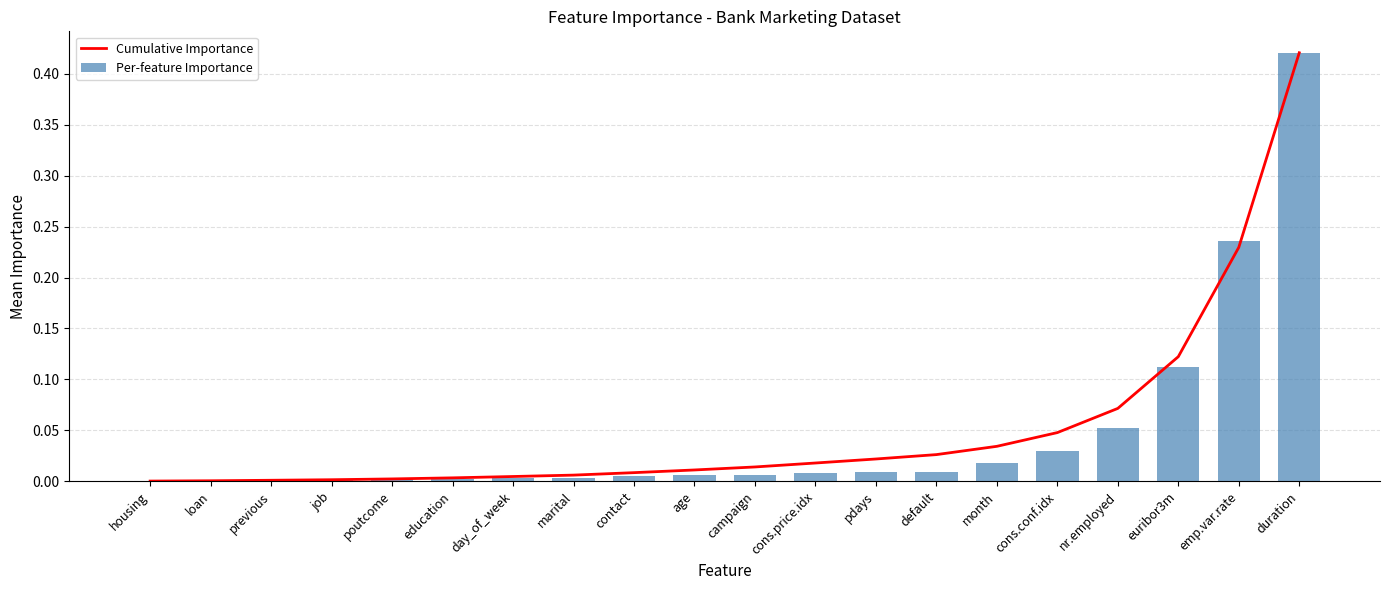

Which label corresponds to the smallest value in the chart?

housing